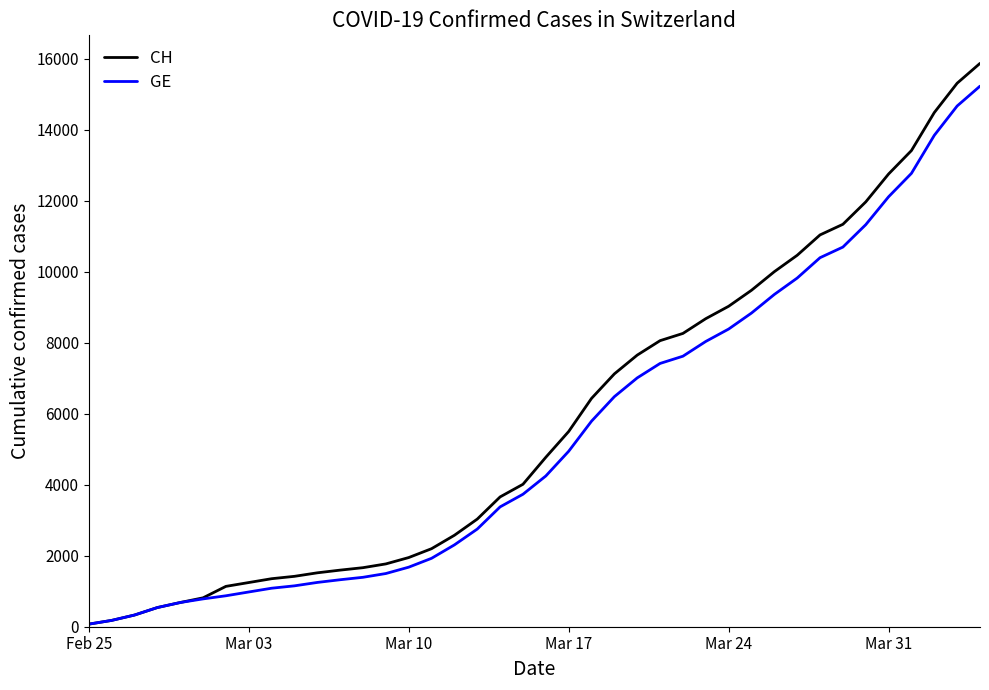

What are all the series names shown in the legend?

CH, GE